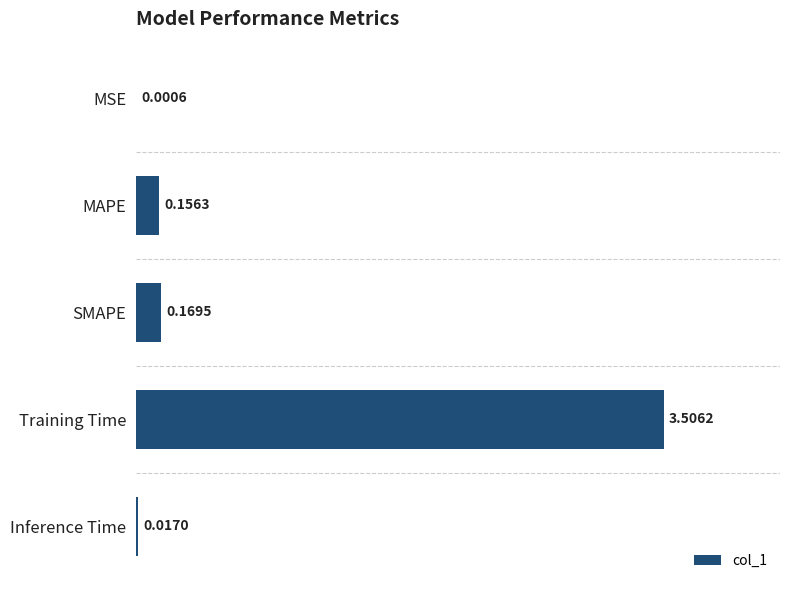

What is the sum of the values at Training Time and SMAPE?

3.7